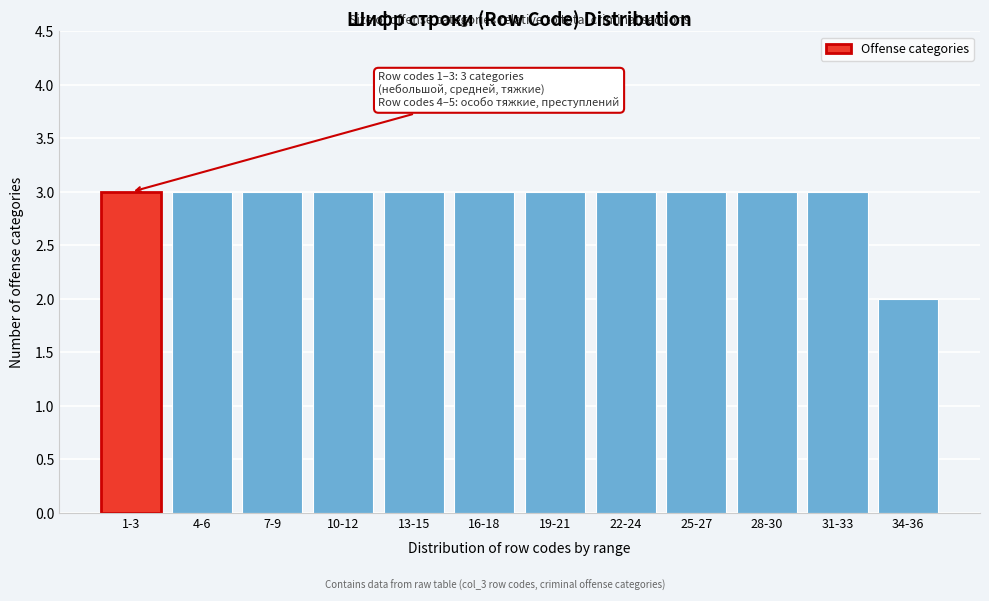

Reading left to right, list all the values displayed in this chart.

3	3	3	3	3	3	3	3	3	3	3	2